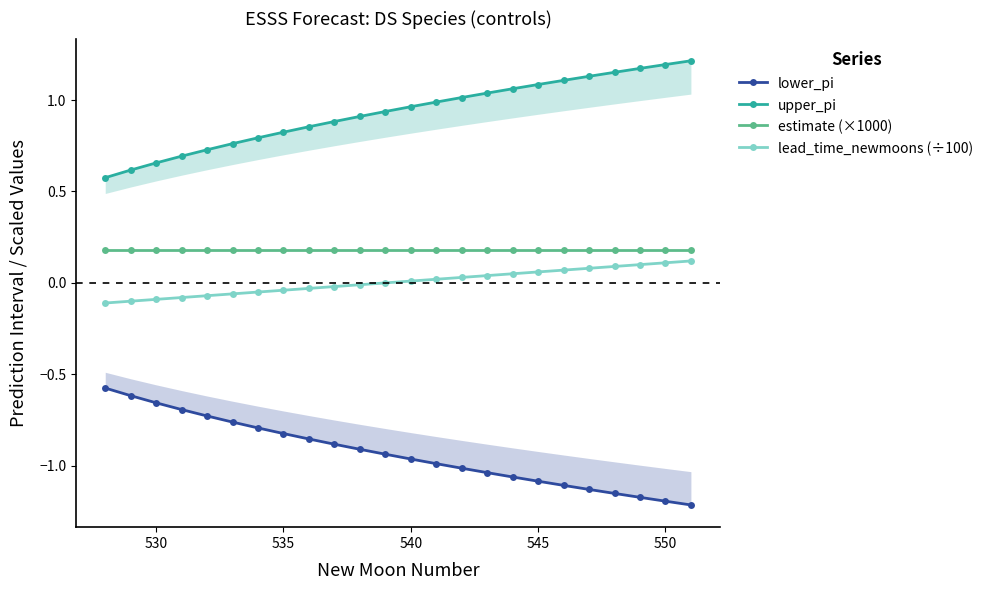

Is it true that estimate (×1000) equals 0.2 at 540?

True